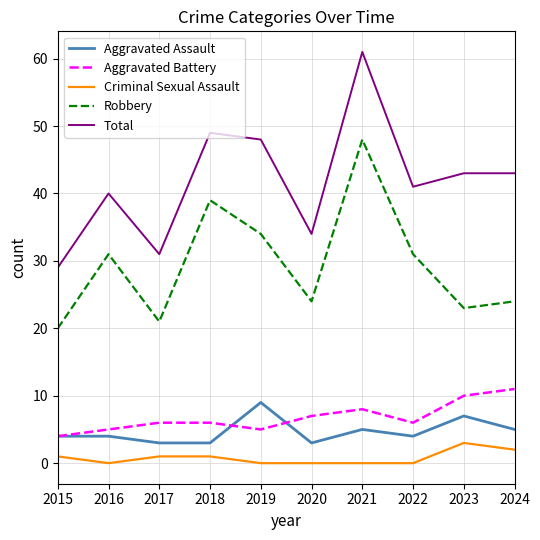

Reading left to right, list all the values displayed in this chart.

Aggravated Assault: 4	4	3	3	9	3	5	4	7	5
Aggravated Battery: 4	5	6	6	5	7	8	6	10	11
Criminal Sexual Assault: 1	0	1	1	0	0	0	0	3	2
Robbery: 20	31	21	39	34	24	48	31	23	24
Total: 29	40	31	49	48	34	61	41	43	43